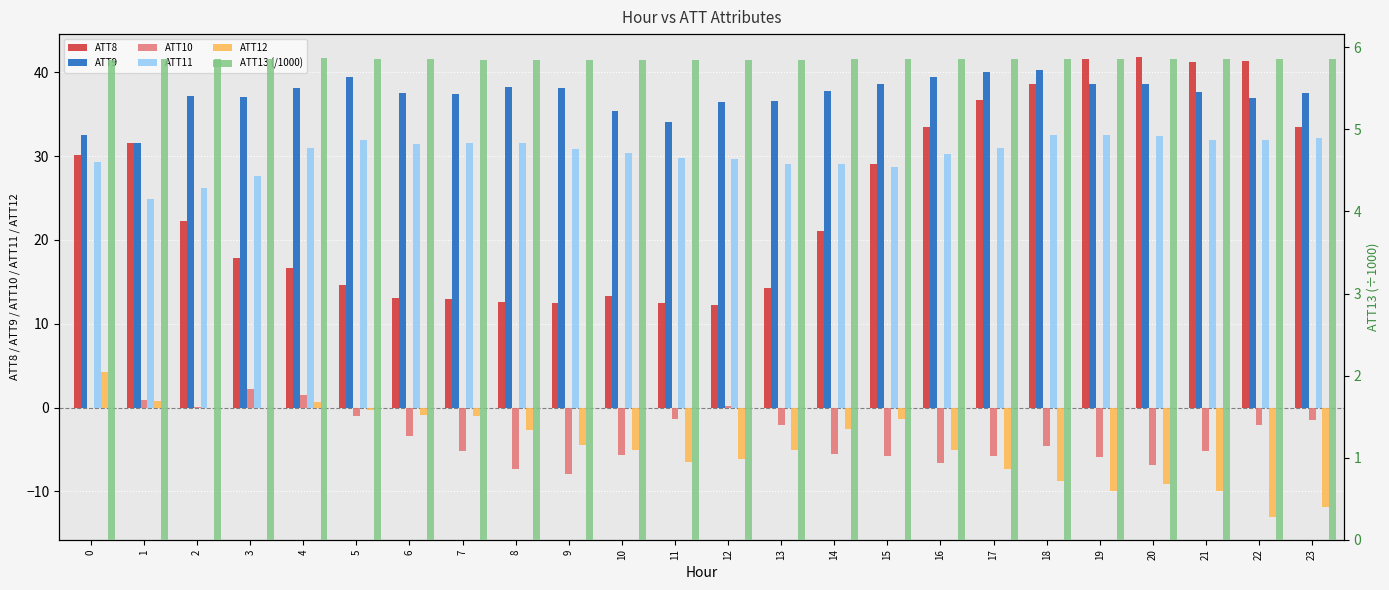

What is the difference between the maximum and second lowest values in the ATT9 series?

7.7